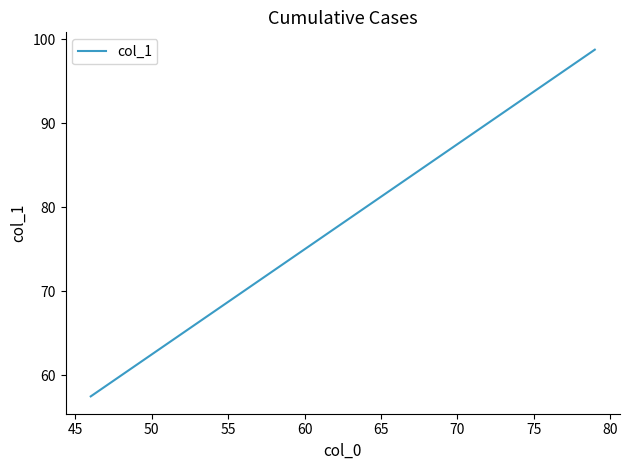

What is the difference between the maximum and minimum values?

41.2